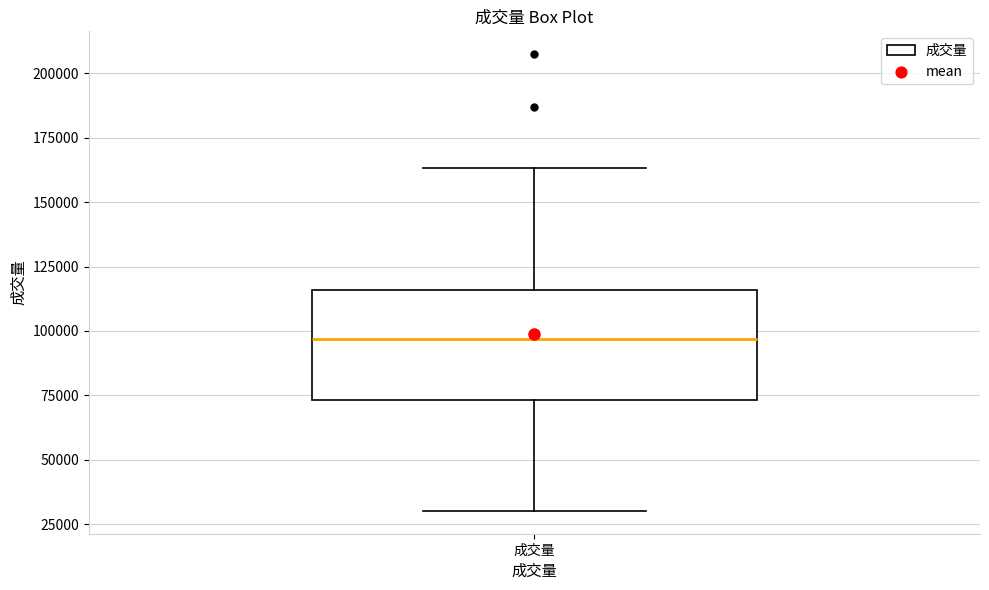

Read this box plot against the y-axis: the position of the median line, the range covered by the box, and the ends of both whiskers. The values are not printed on the chart, so give them approximately, as read against the axis.

median 95000, box 75000 to 115000, whiskers 30000 to 165000